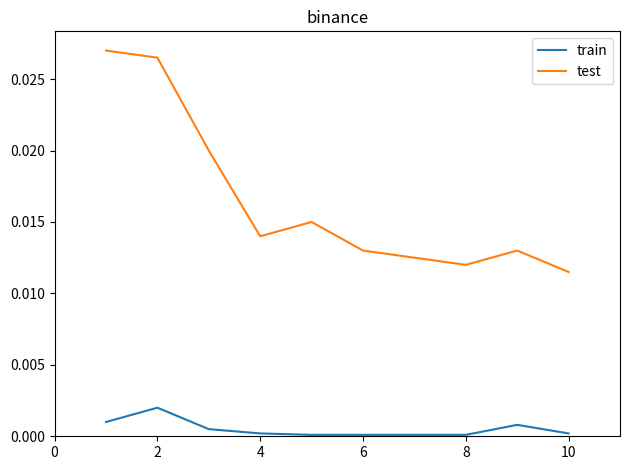

Rank the series by their average value, from lowest to highest.

train, test